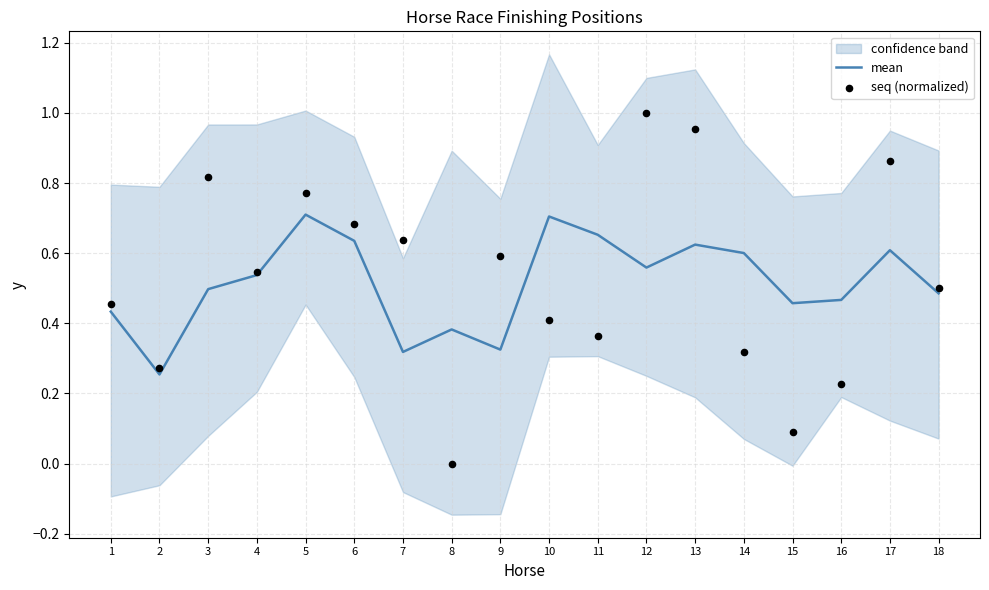

Which series has the largest total across all categories?

seq (normalized)